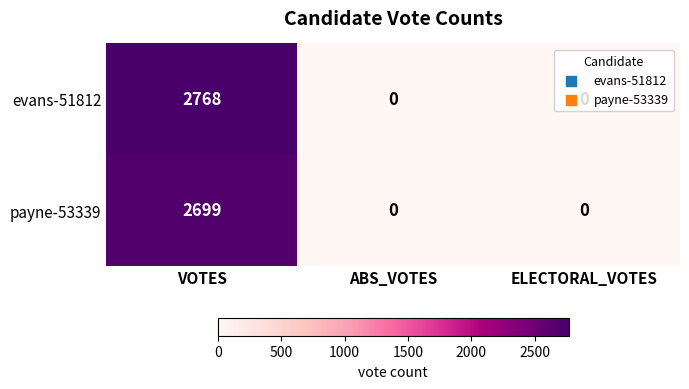

What is the difference between the maximum and second lowest values in the payne-53339 series?

2699